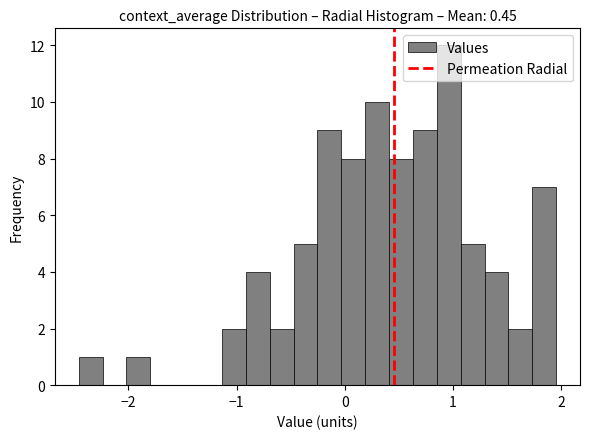

Around what value on the x-axis is the tallest bar? Give the approximate position of its centre, as read against the axis.

1.0